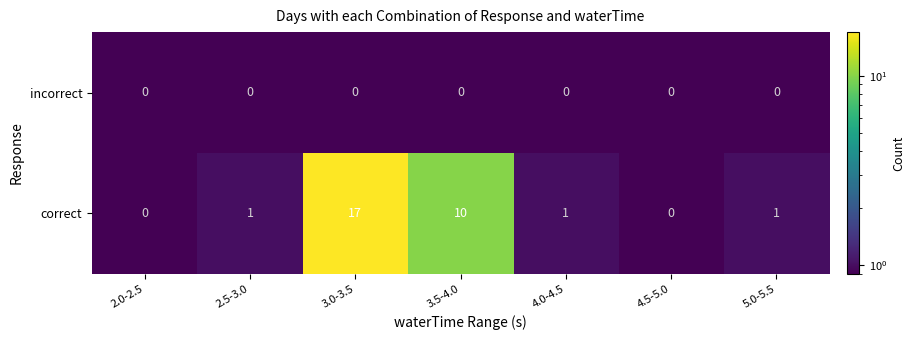

List the series in order of their peak value, lowest first.

incorrect, correct